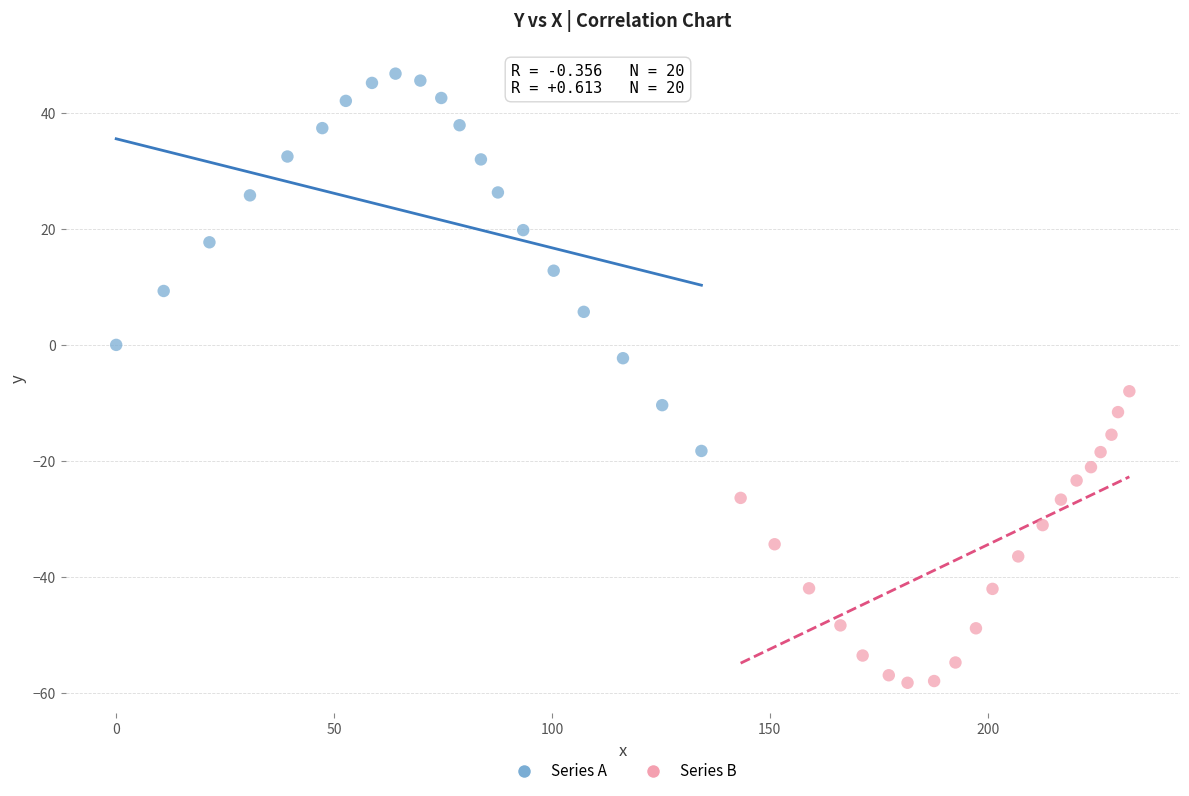

Which series contains the highest Y value?

Series A